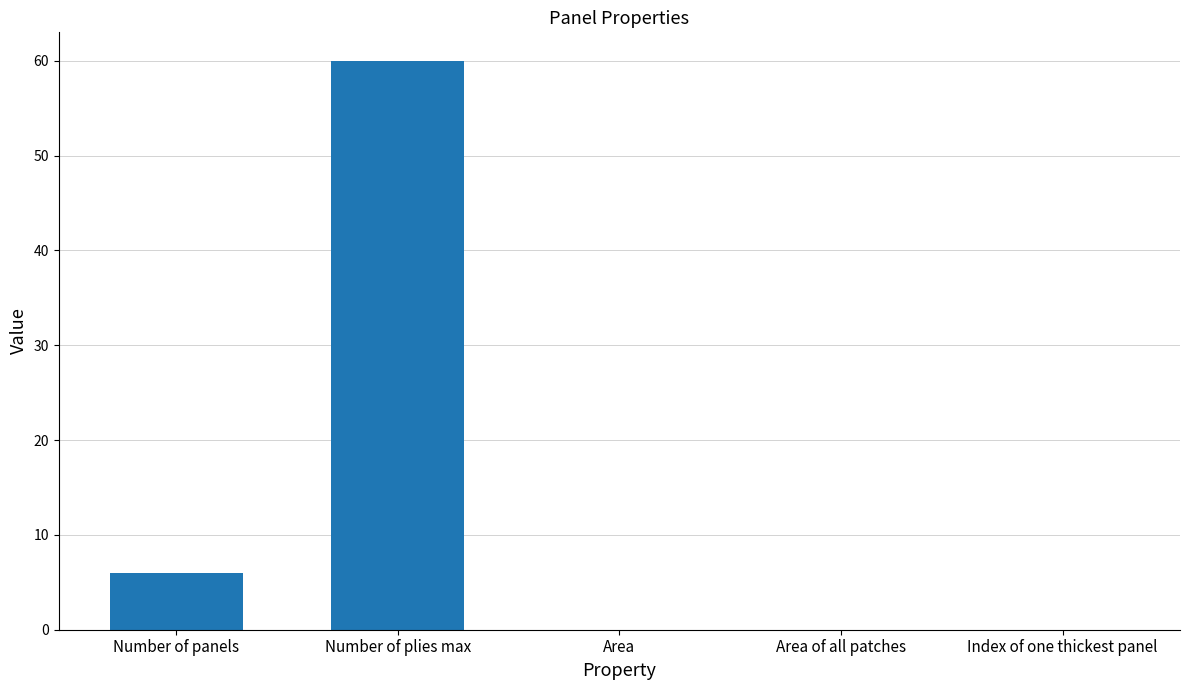

Where is the data nearest to the value 30?

Number of panels